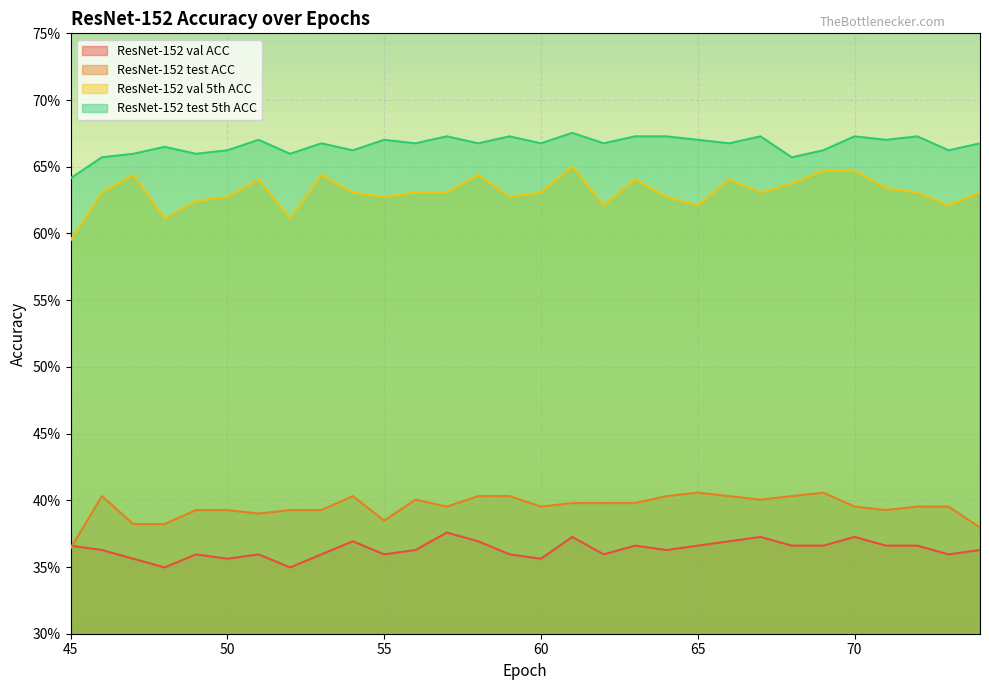

What is the average value of the ResNet-152 test ACC series?

0.4